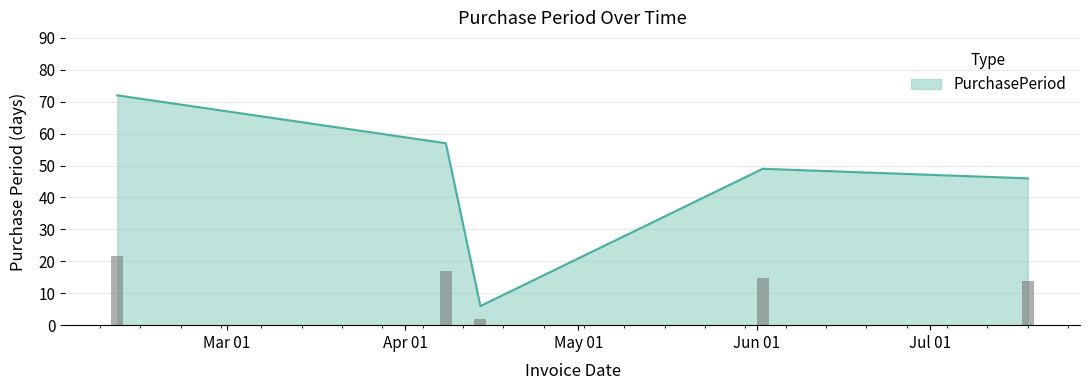

How many distinct data groups are displayed?

1